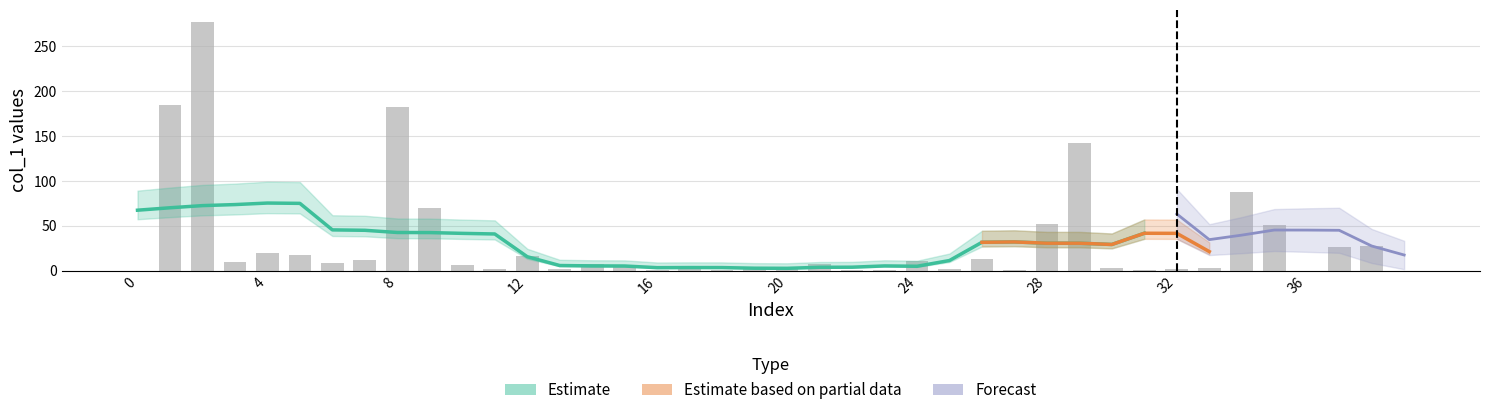

Is it true that the value at 30 is 3.0?

True